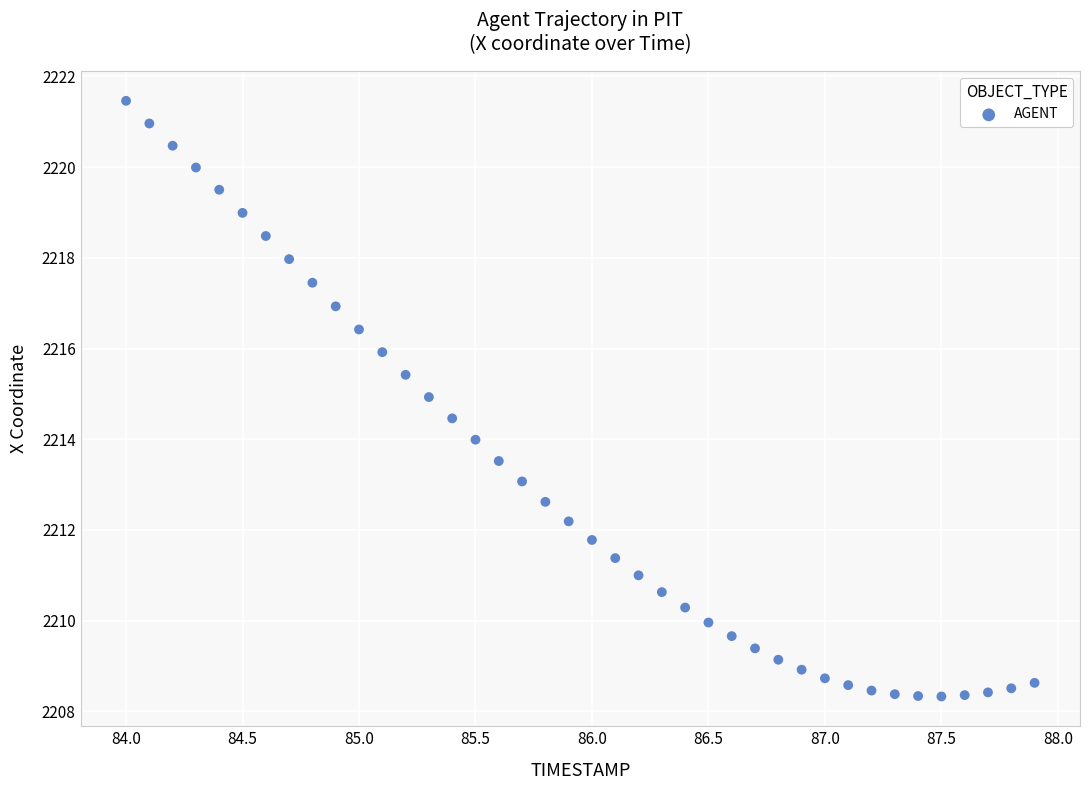

What is the range of X values (max minus min)?

3.9